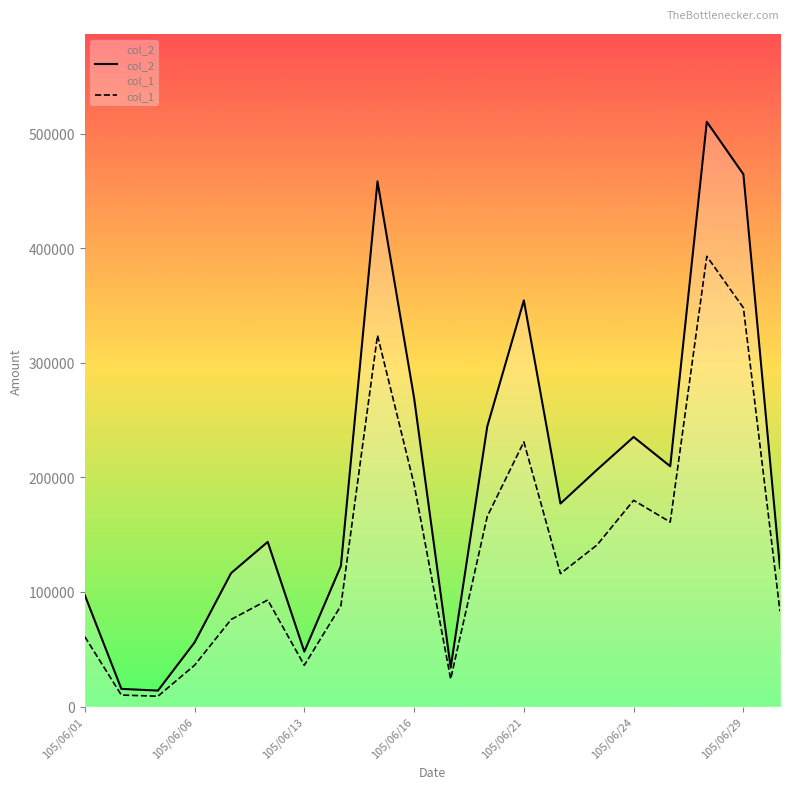

What are all the series names shown in the legend?

col_2, col_1